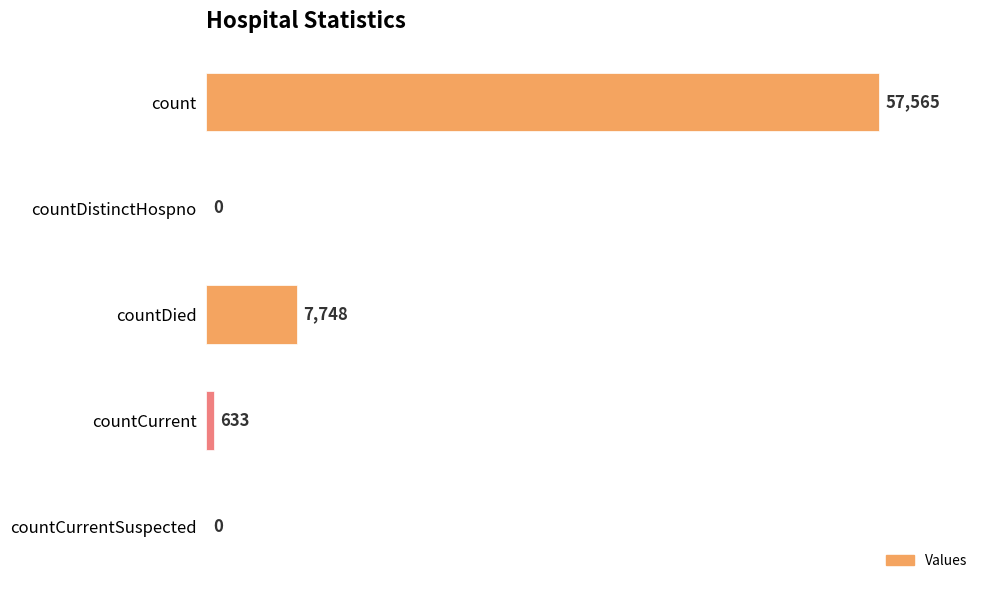

The value at countDistinctHospno is 0. True or false?

True